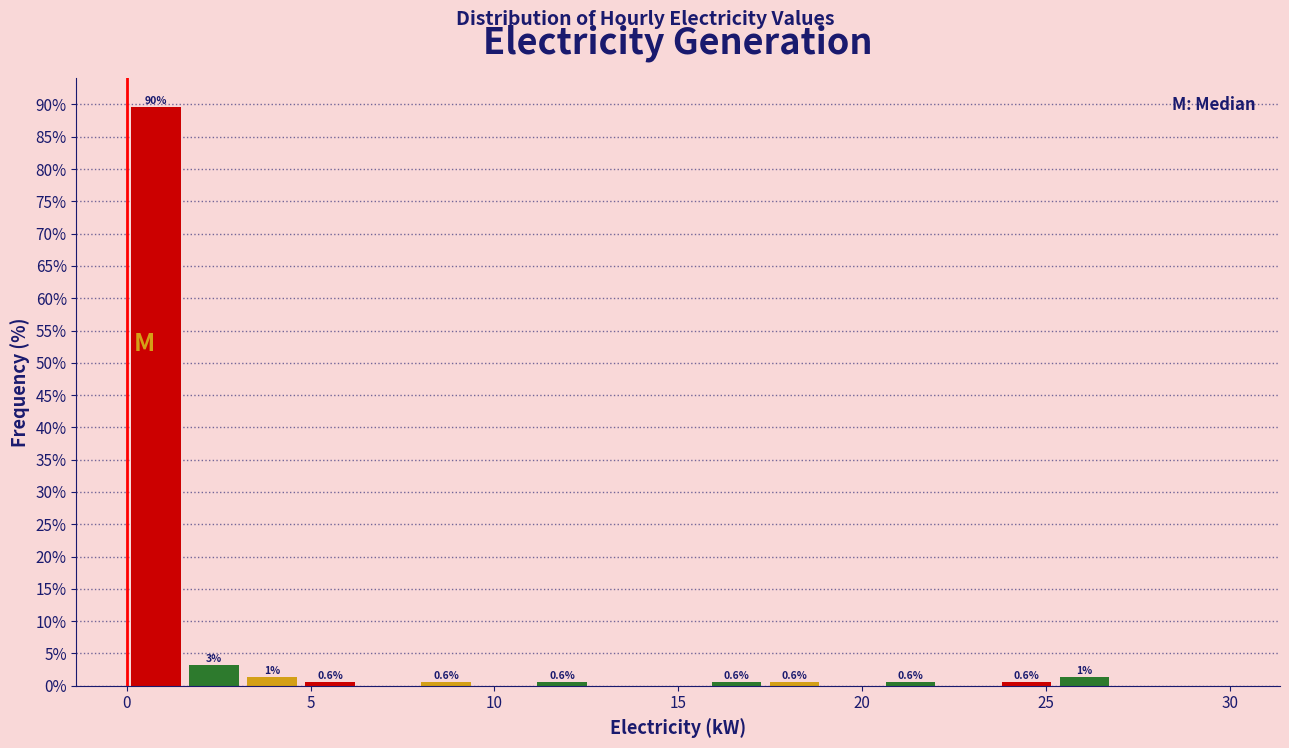

Around what value on the x-axis is the tallest bar? Give the approximate position of its centre, as read against the axis.

1.0